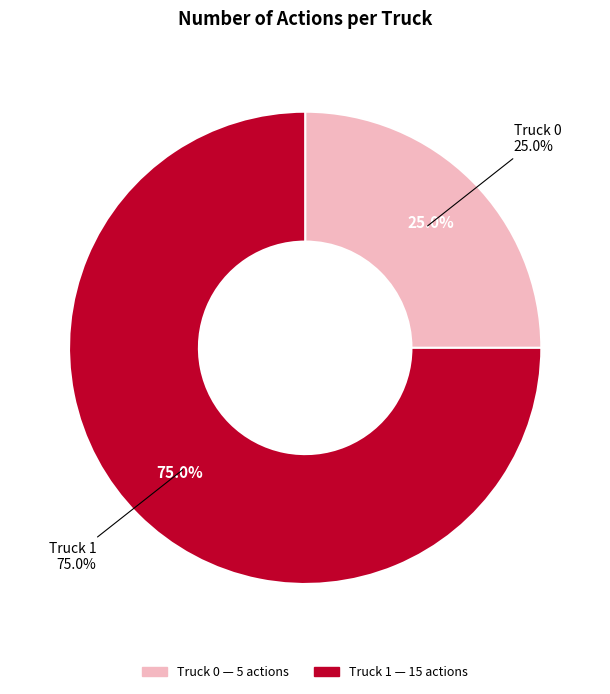

Rank the categories by value from highest to lowest.

Truck 1, Truck 0